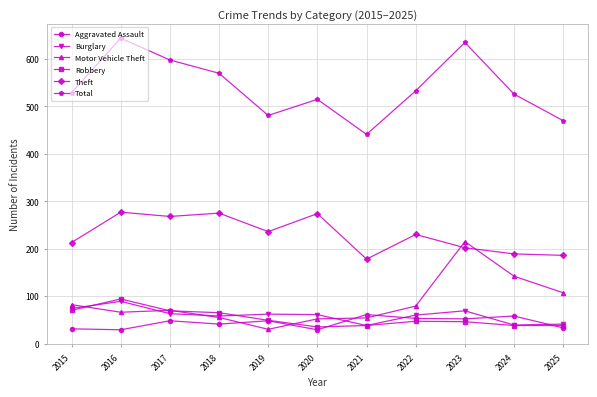

Is it true that Burglary equals 61 at 2020?

True